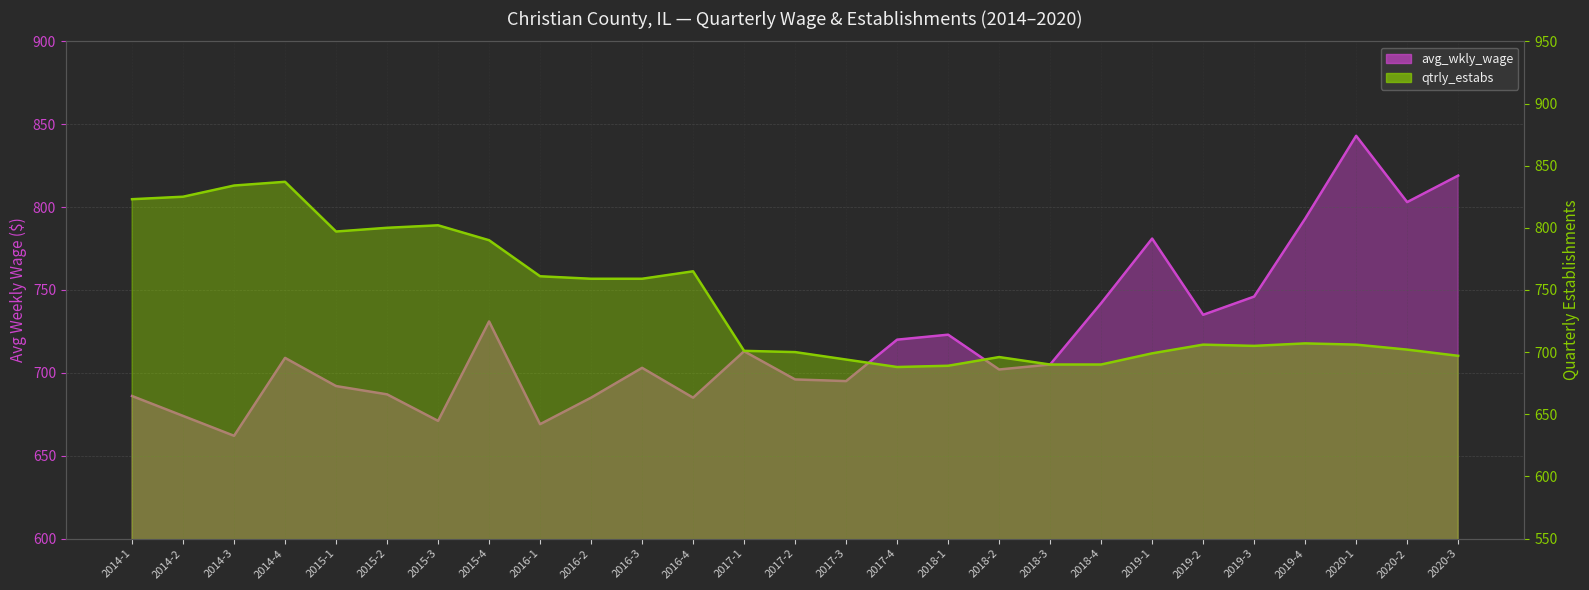

After their last crossing, which series has the higher values: avg_wkly_wage or qtrly_estabs?

avg_wkly_wage